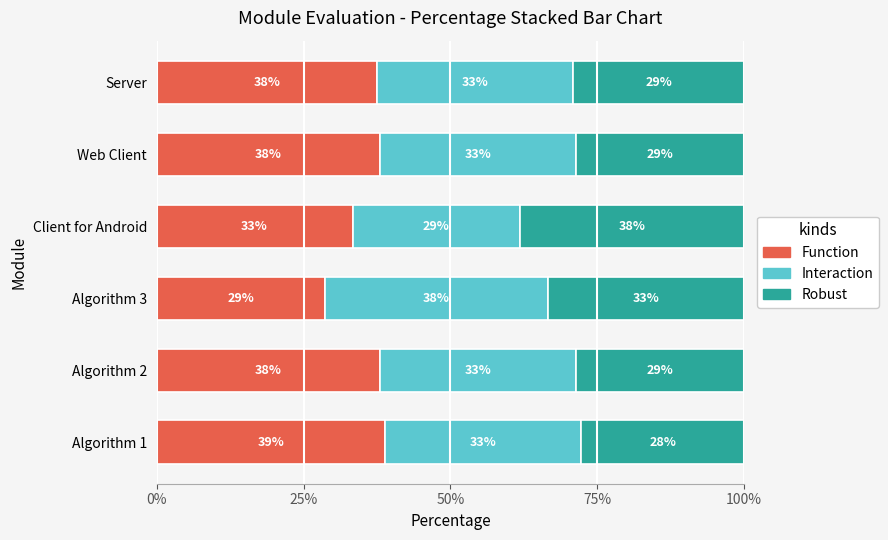

What is the average value of the Robust series?

30.9